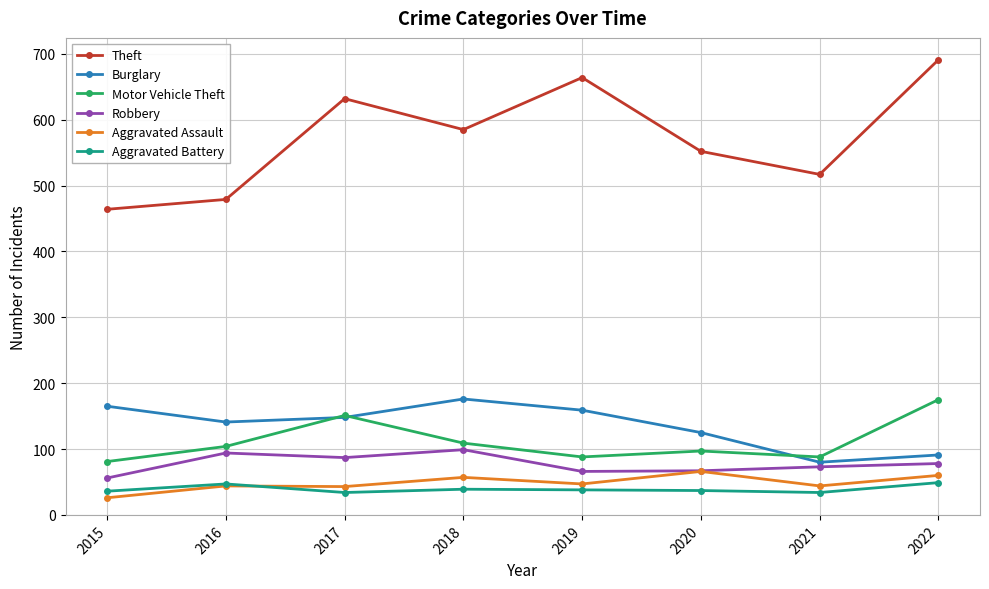

What is the total value across all series at 2018?

1065